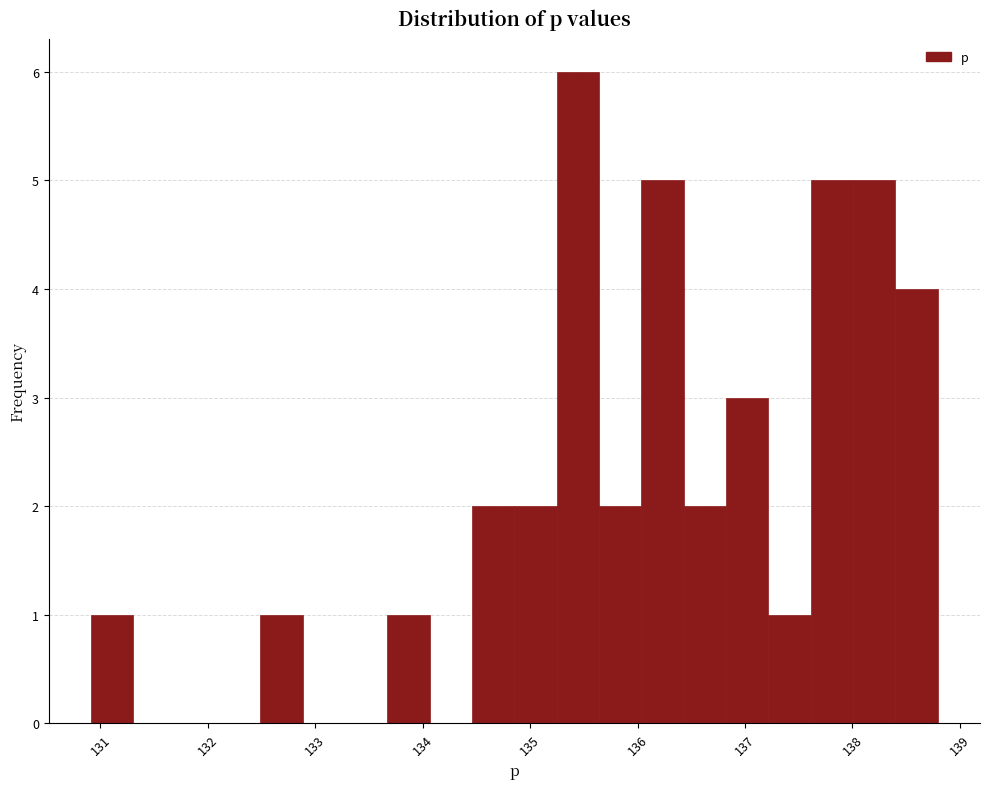

Read against the x-axis, roughly where is the centre of the tallest bar?

135.4